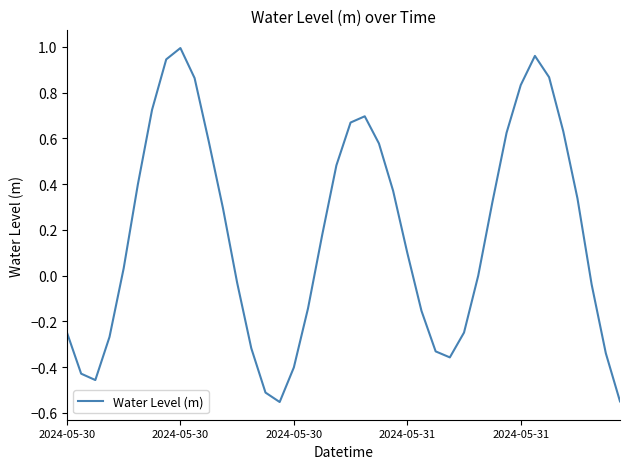

What is the sum of all values?

7.1